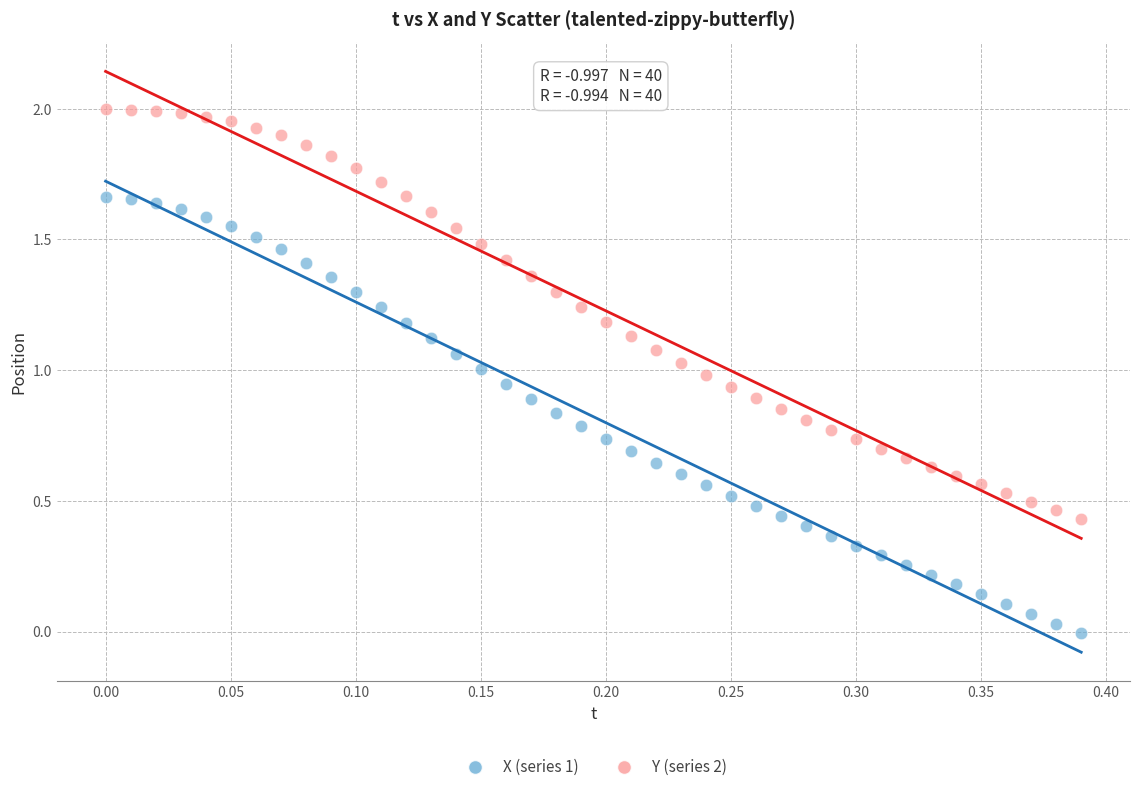

Which series reaches the maximum Y coordinate?

Y (series 2)